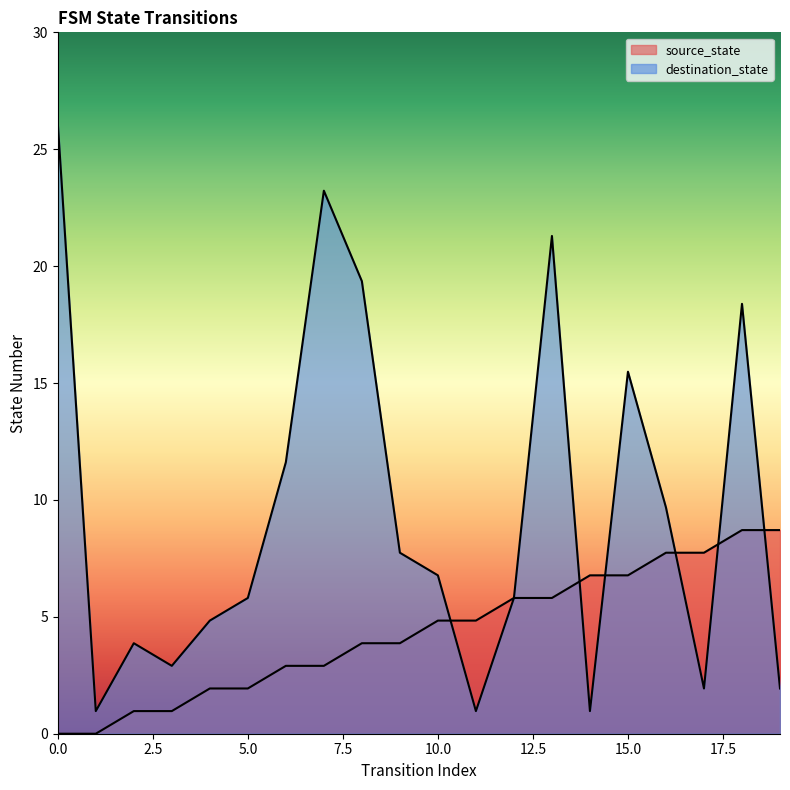

Rank the series at 11 from lowest to highest value.

destination_state, source_state